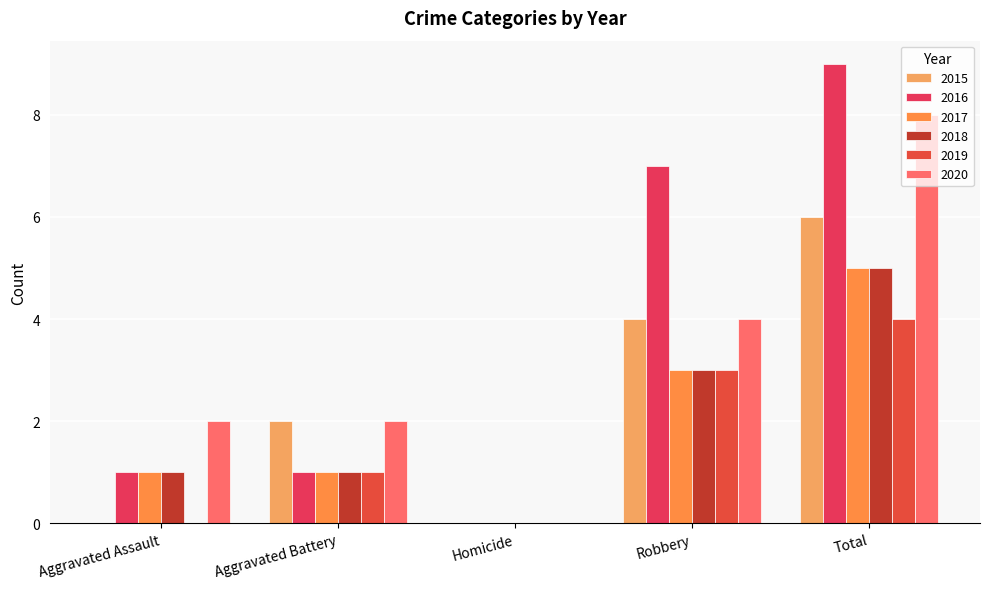

What is the spread (max minus min) of values at Total?

5